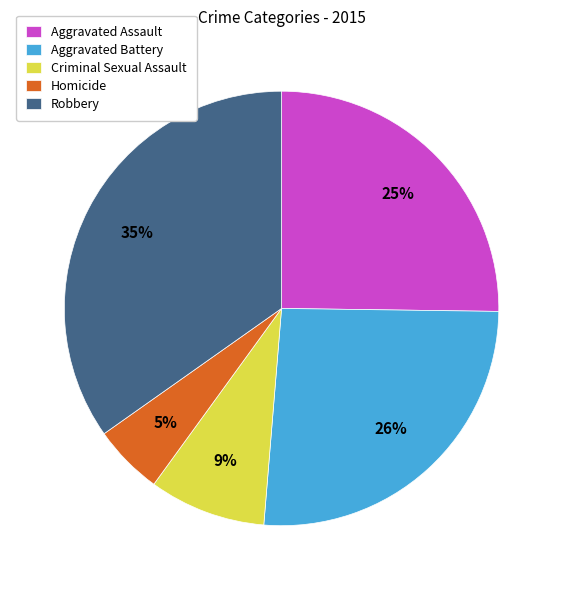

Is there any slice that represents more than half of the pie?

No